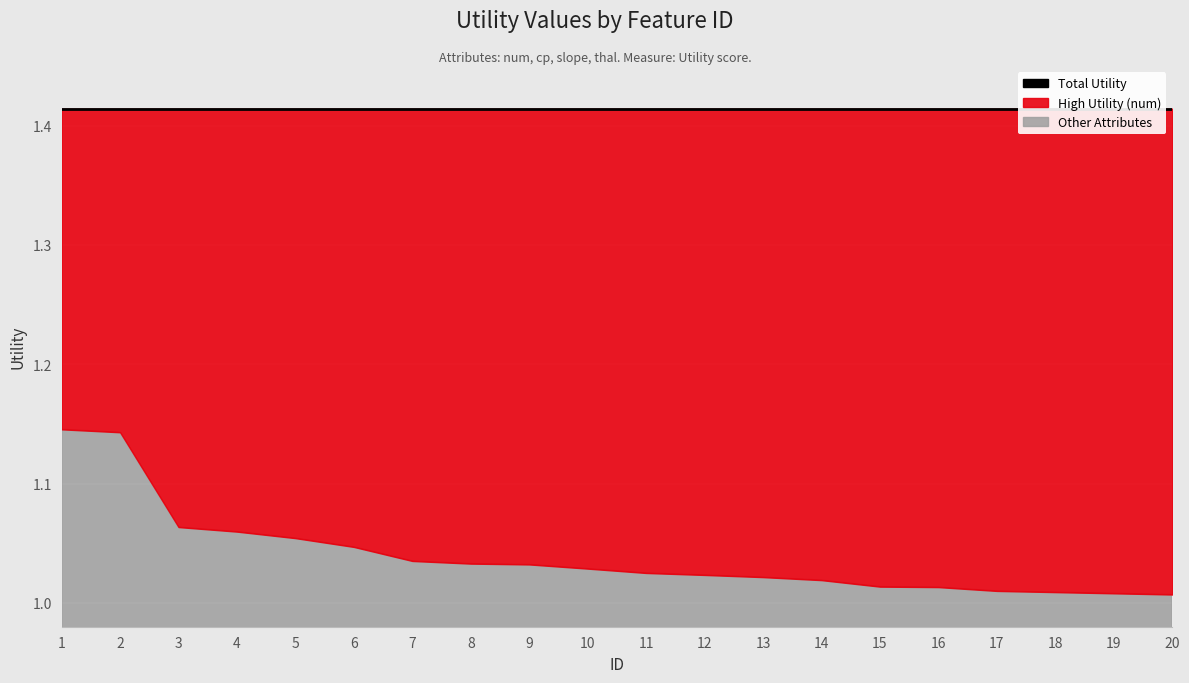

The High Utility (num) series shows 1.4 at 1. True or false?

True